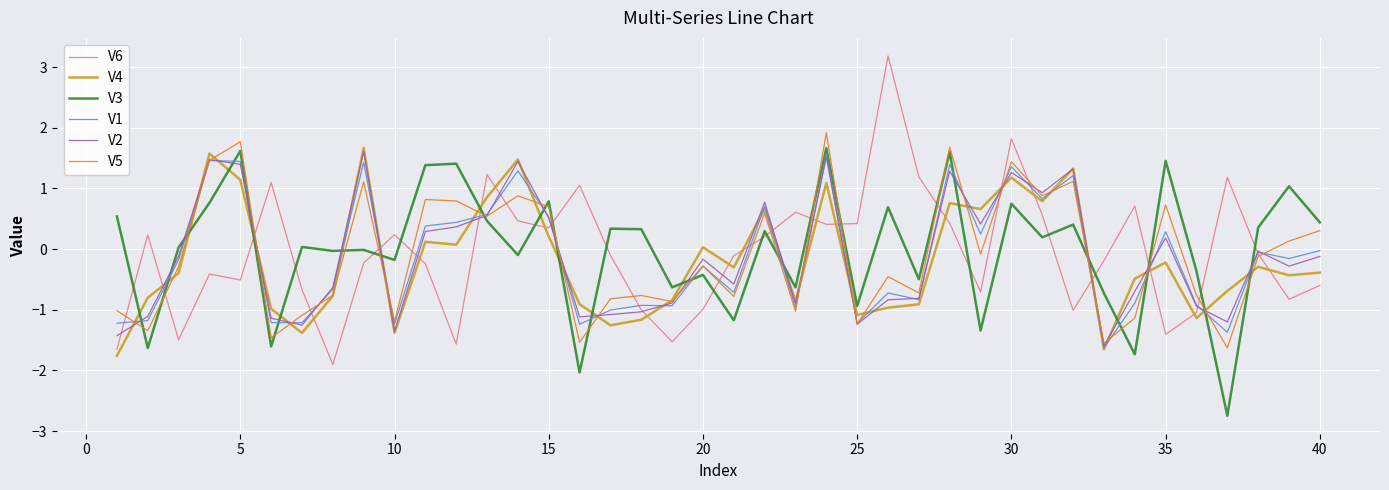

What is the sum of all V2 values?

-5.2